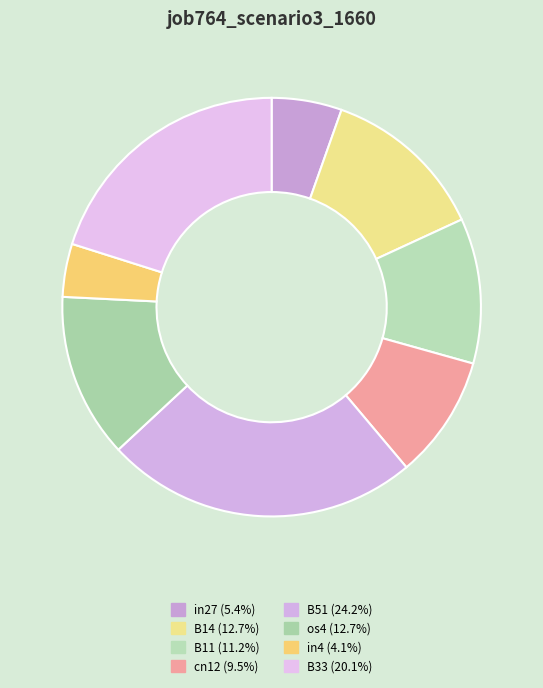

Which slice is the smallest?

in4